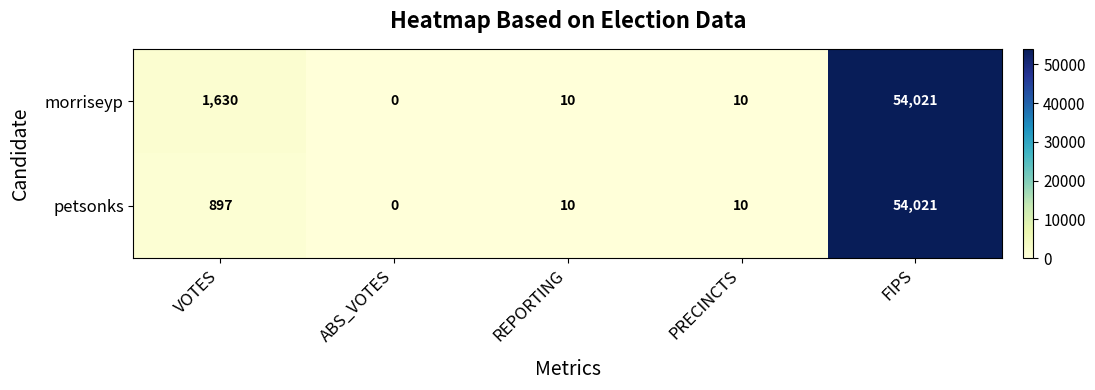

How many series are shown in this chart?

2